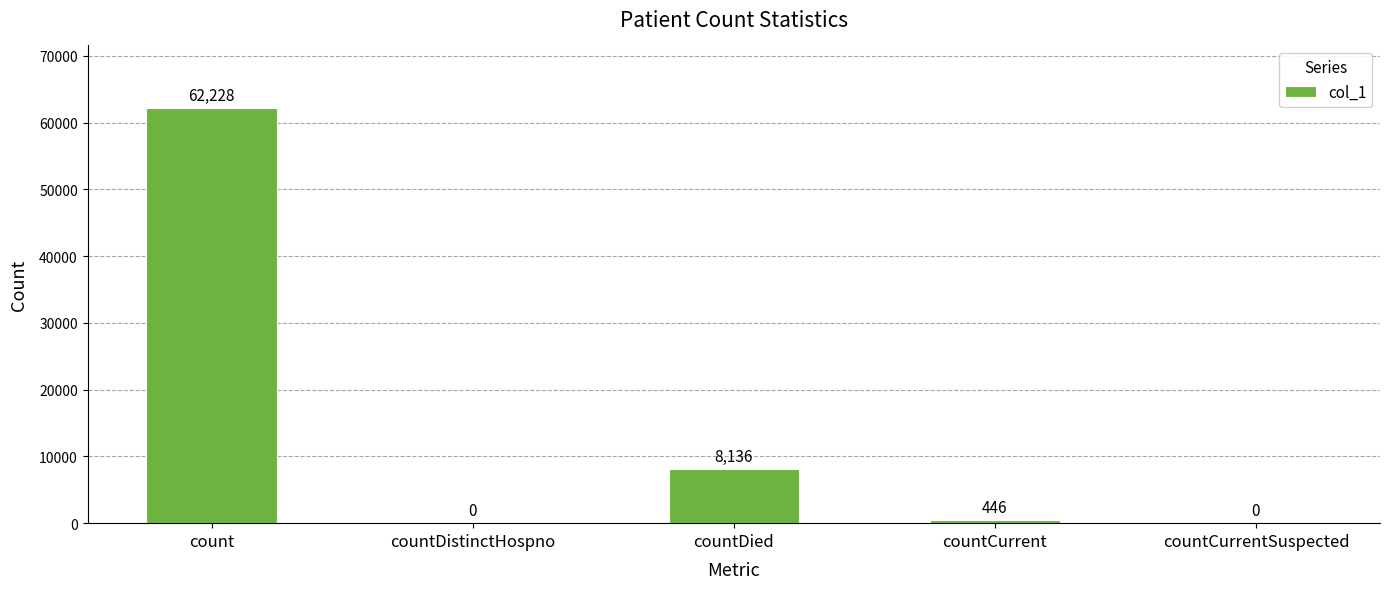

Reading left to right, list all the values displayed in this chart.

count=62228	countDistinctHospno=0	countDied=8136	countCurrent=446	countCurrentSuspected=0